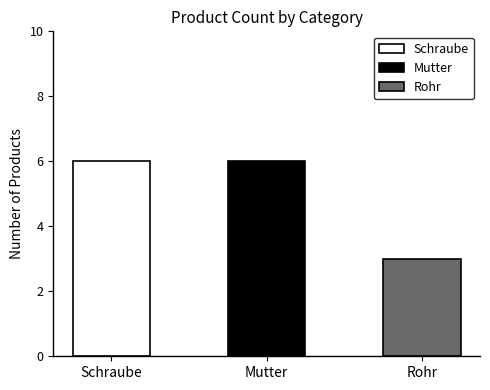

Which label corresponds to the largest value in the chart?

Schraube